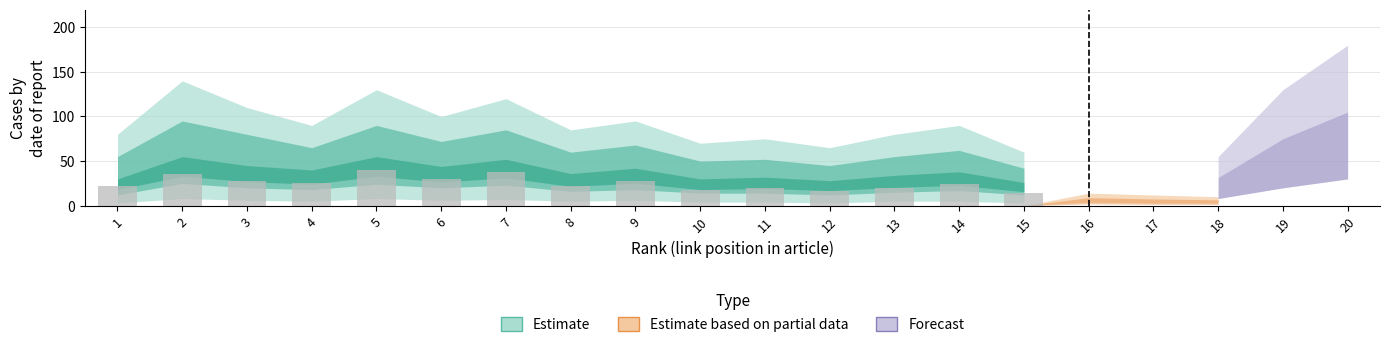

The value at 1 is 36. True or false?

False